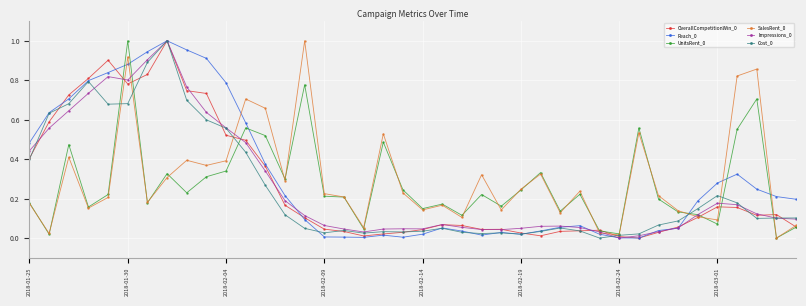

After their last crossing, which series has the higher values: UnitsRent_0 or Cost_0?

Cost_0